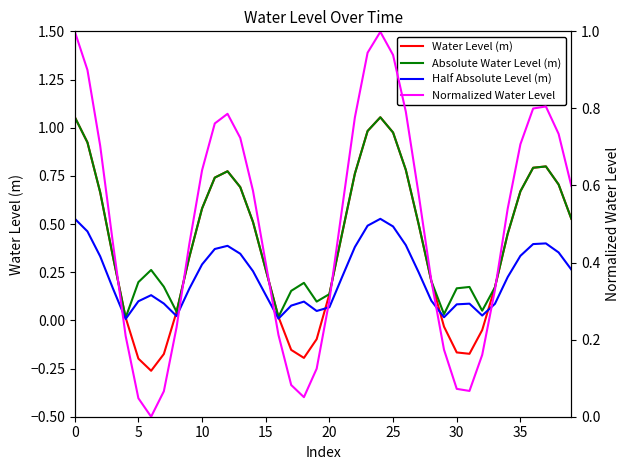

Does the chart have visible grid lines?

No